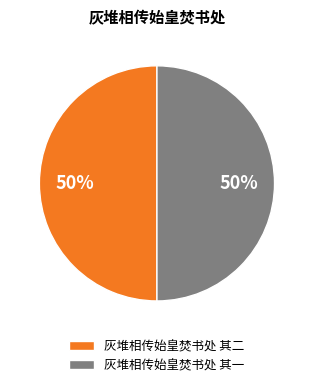

The 灰堆相传始皇焚书处 其二 slice represents 50% of the pie. True or false?

True